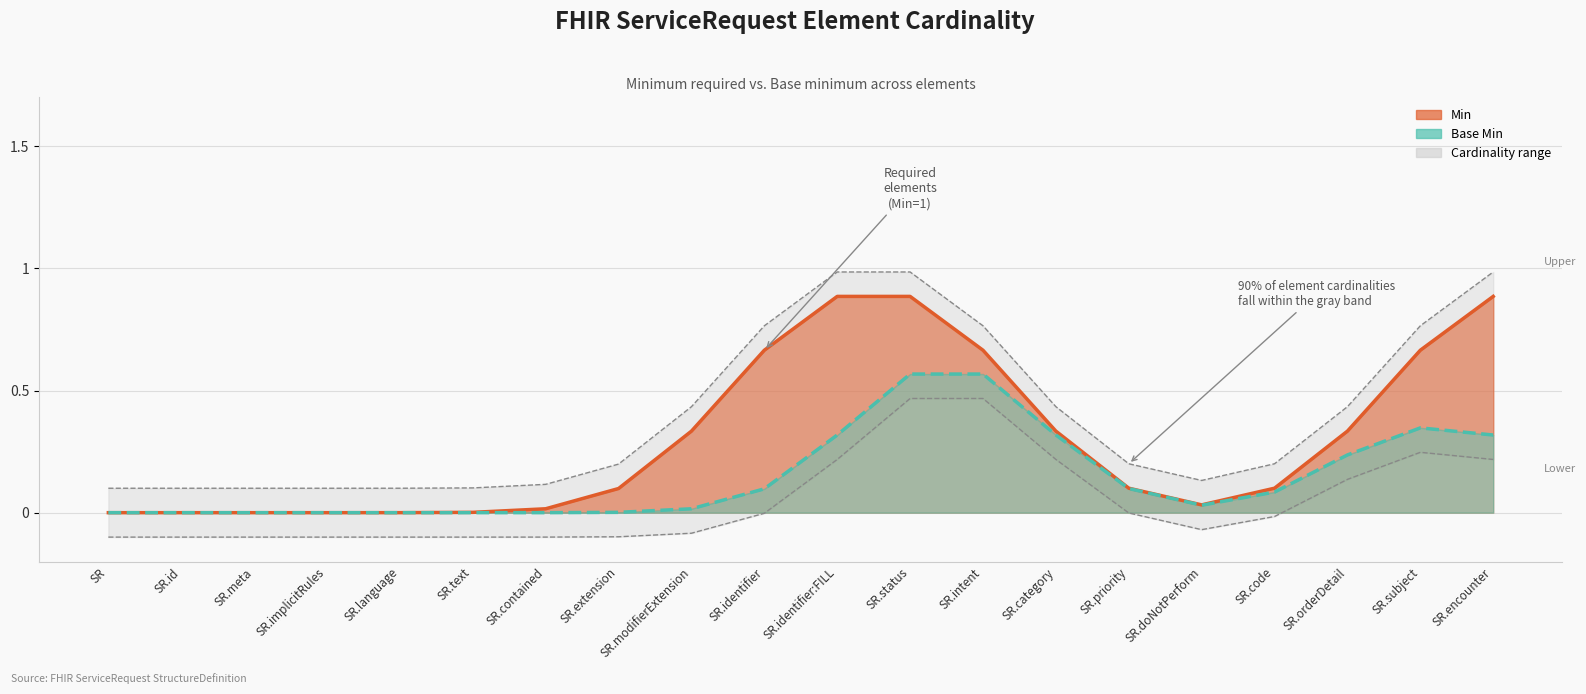

True or false: Base Min and Min intersect in this chart.

False